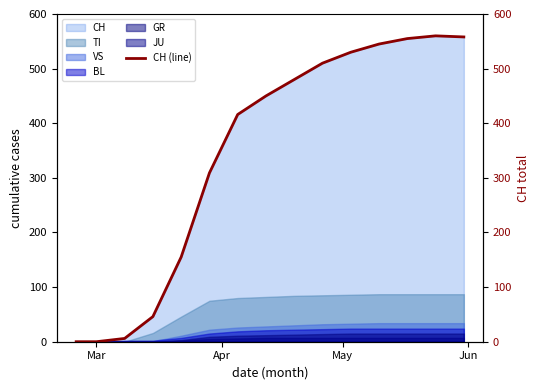

What is the highest value of the TI series?

87